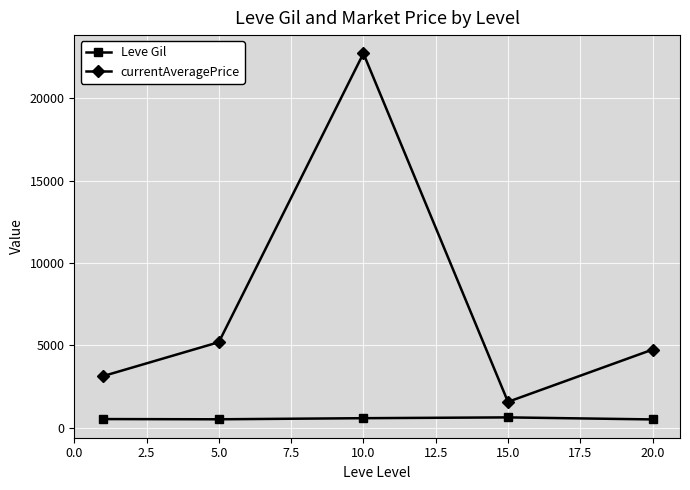

What is the average value of the Leve Gil series?

545.7